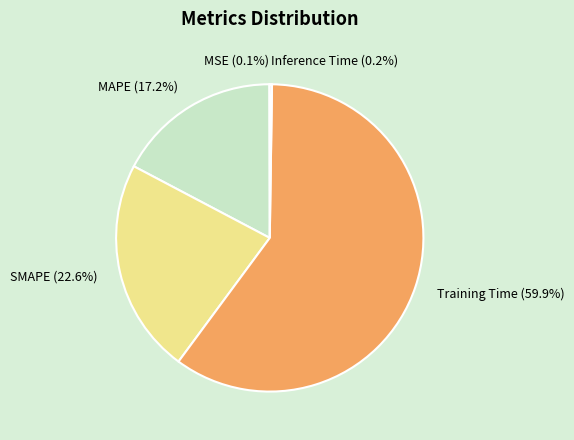

To the nearest percent, what percentage of the pie is Training Time?

60%